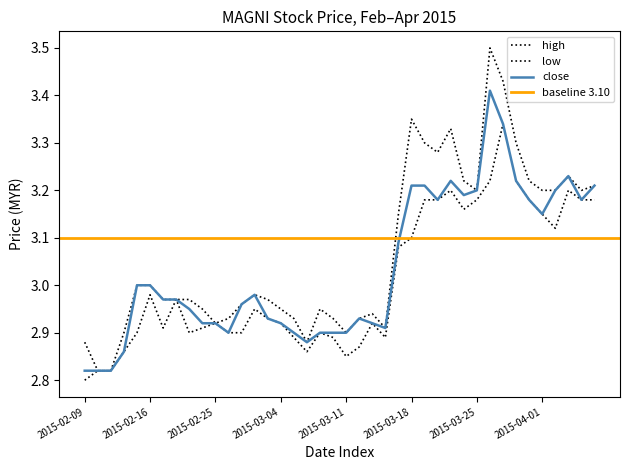

Where is the first local minimum for low?

2015-02-17